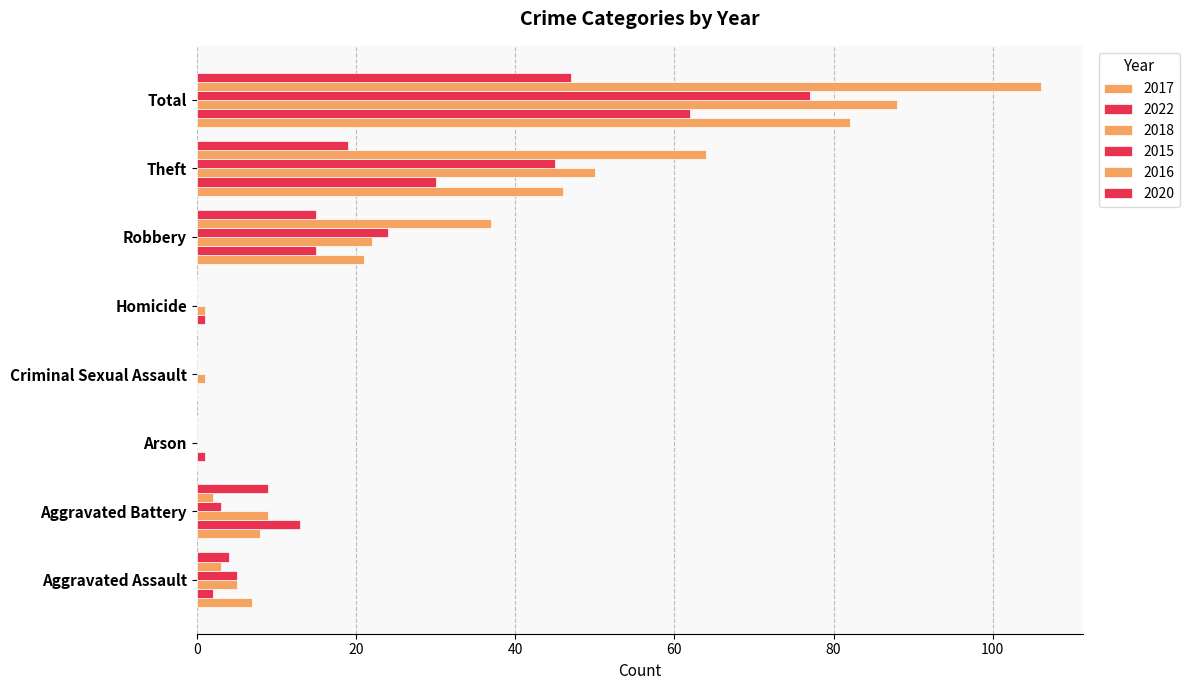

The value of 2017 at Theft is 46. True or false?

True